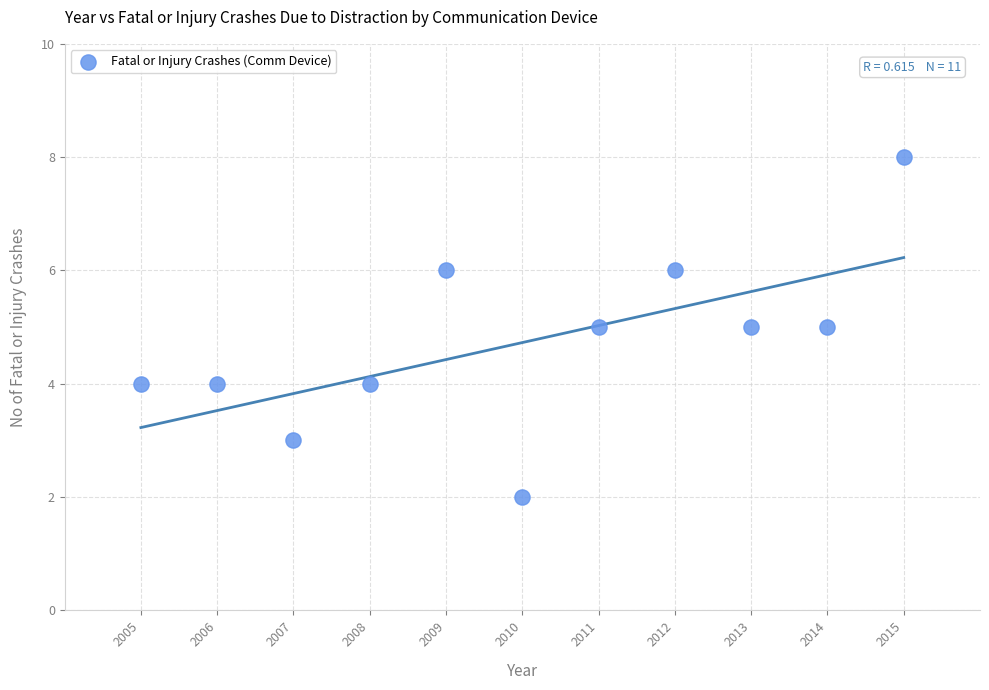

What is the range of X values (max minus min)?

10